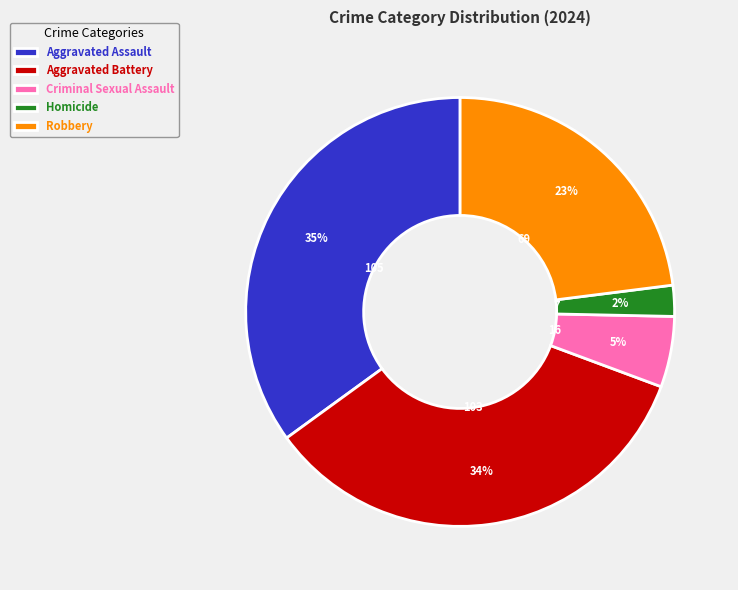

Which slice is the smallest?

Homicide